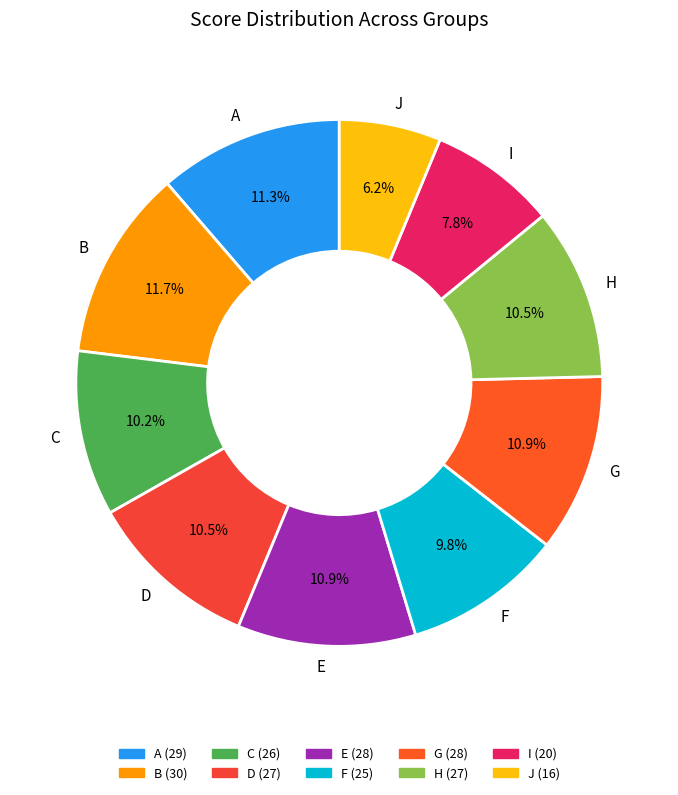

Do H and B together represent more than half of the pie?

No